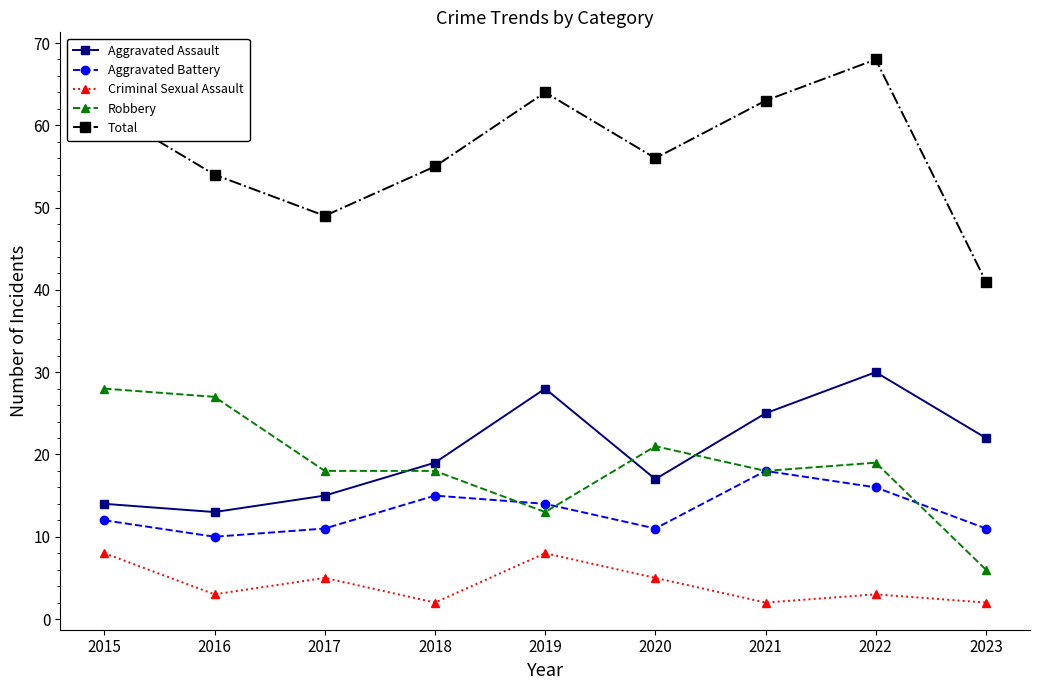

How many data points in Aggravated Assault are less than 19?

4